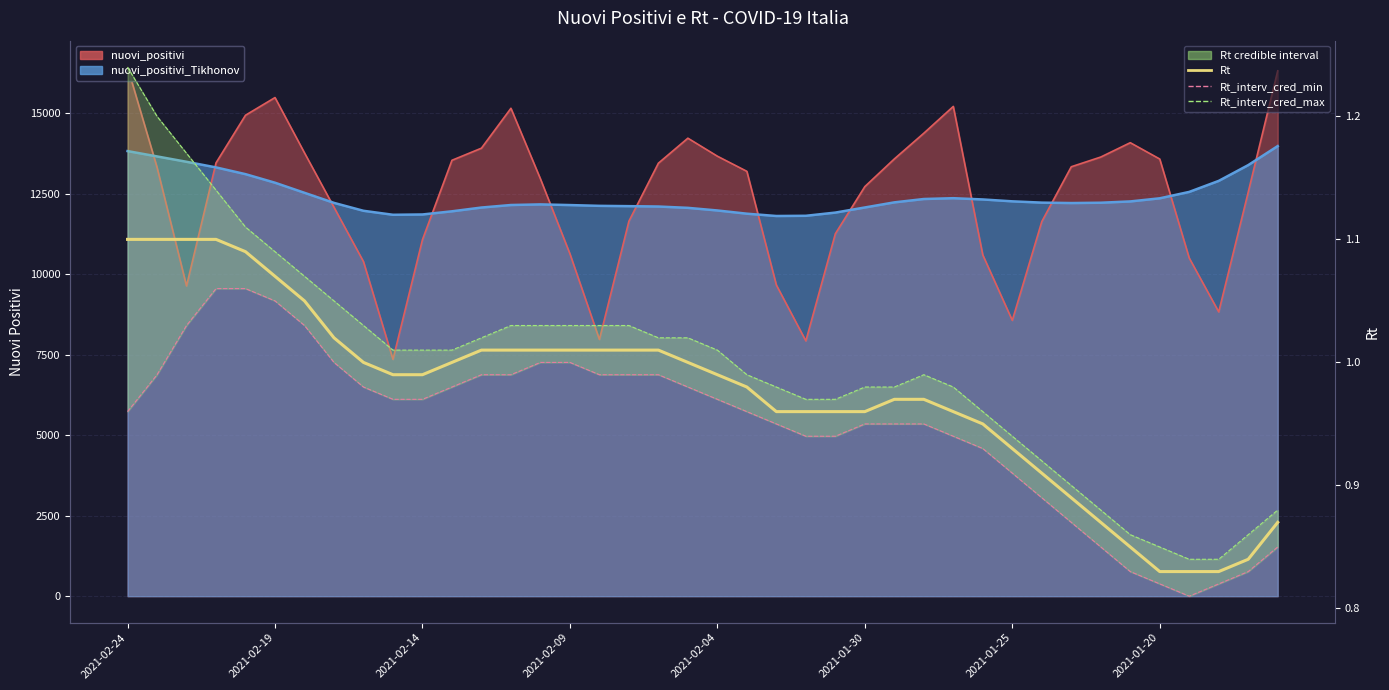

What is the highest value of the Rt series?

1.1